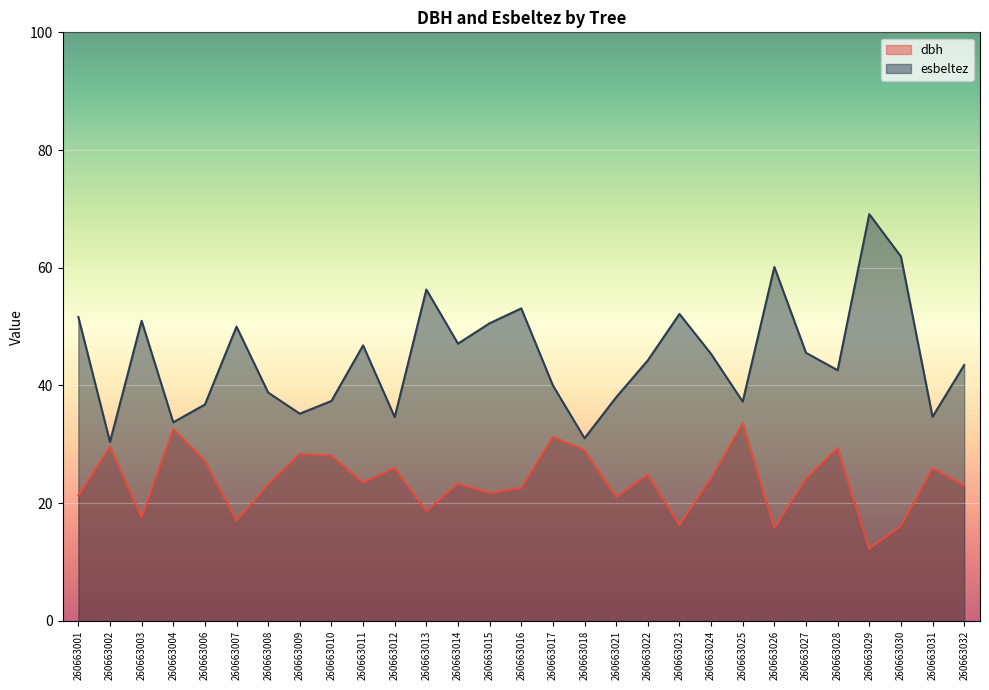

In esbeltez, how many points are higher than both neighbors (excluding endpoints)?

8